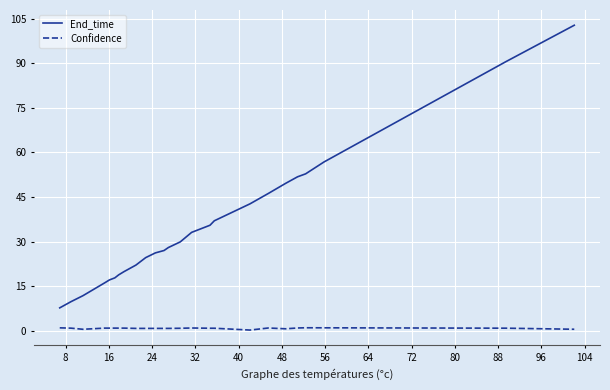

How many lines are shown in the chart?

2